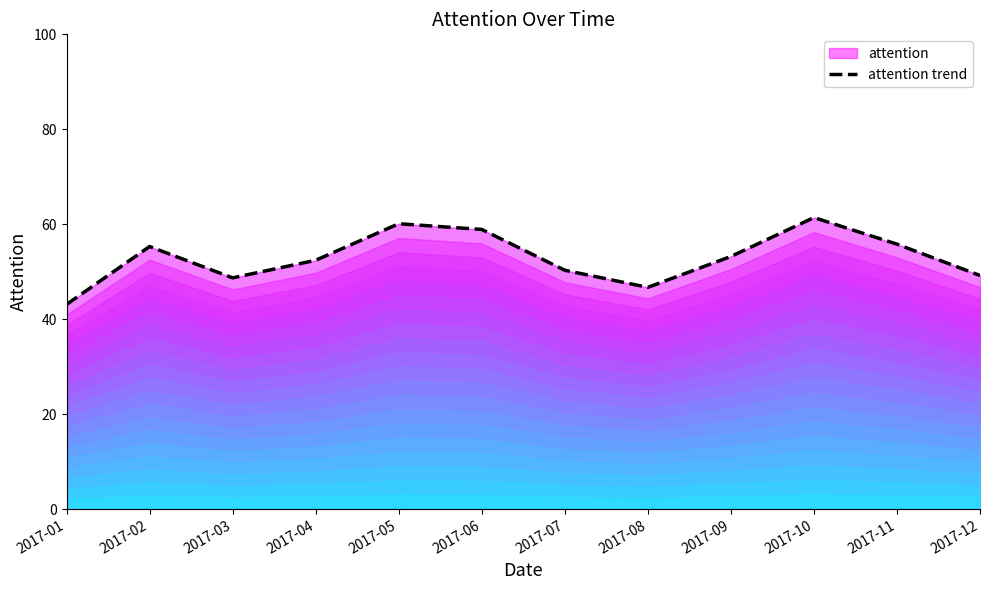

What is the sum of all values?

635.1